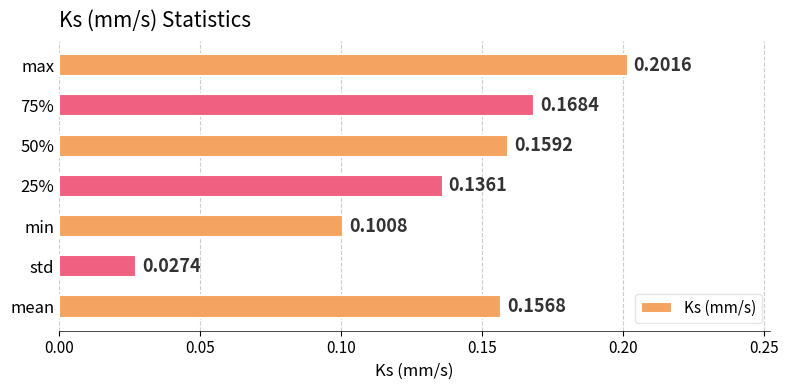

Count the number of categories in the chart.

7